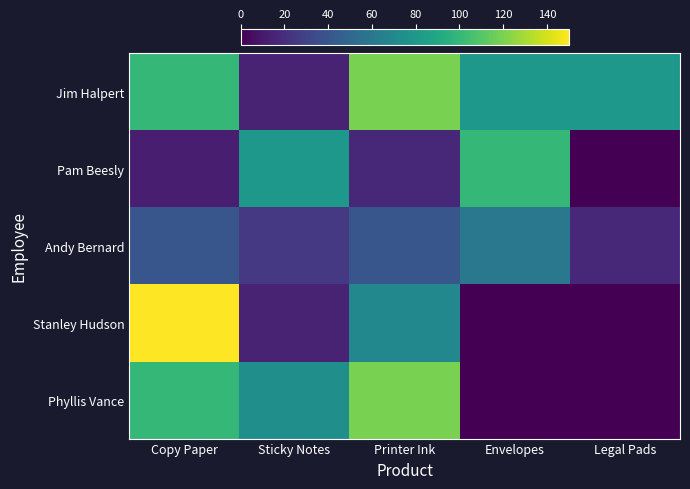

Which series changed the most between Copy Paper and Sticky Notes?

Stanley Hudson